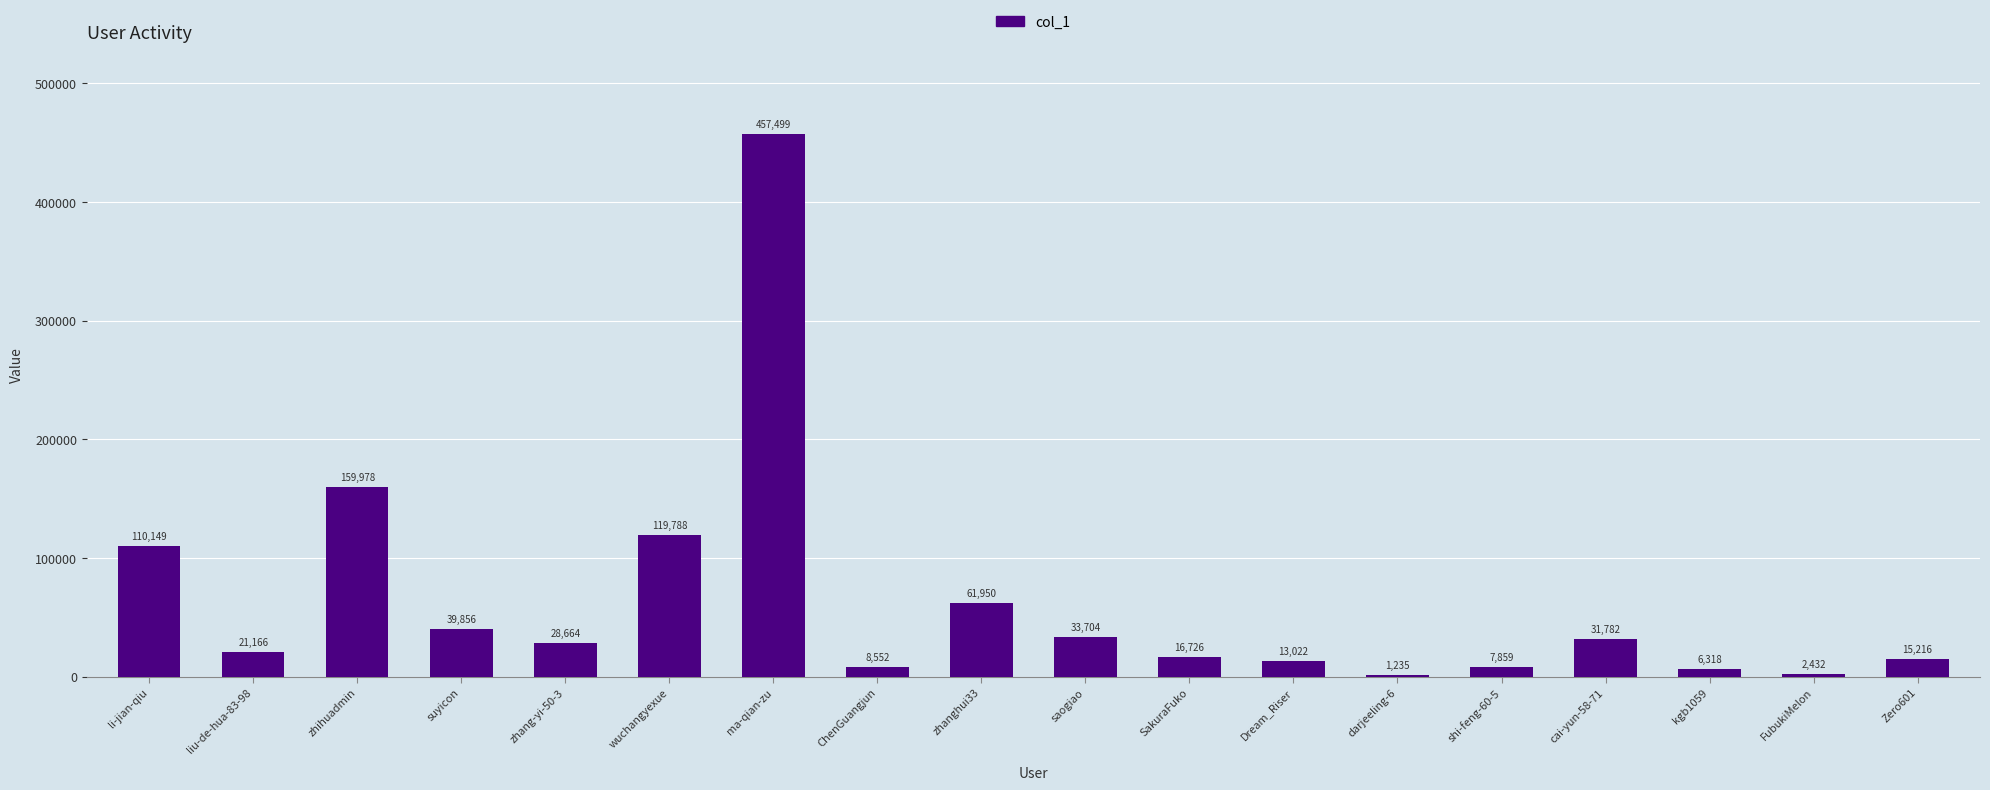

Where does the data first go above 28664?

li-jian-qiu